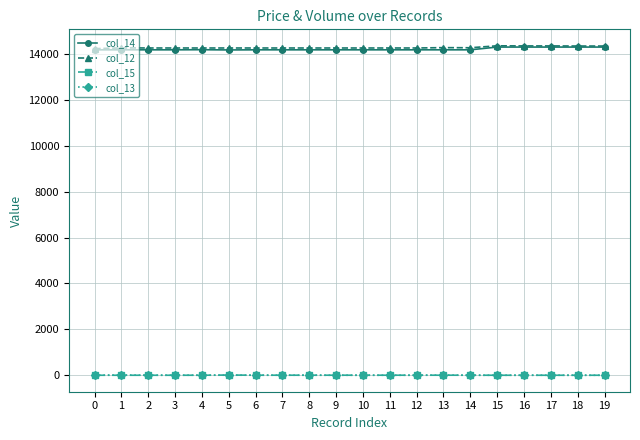

True or false: col_13 and col_14 cross at least once.

False